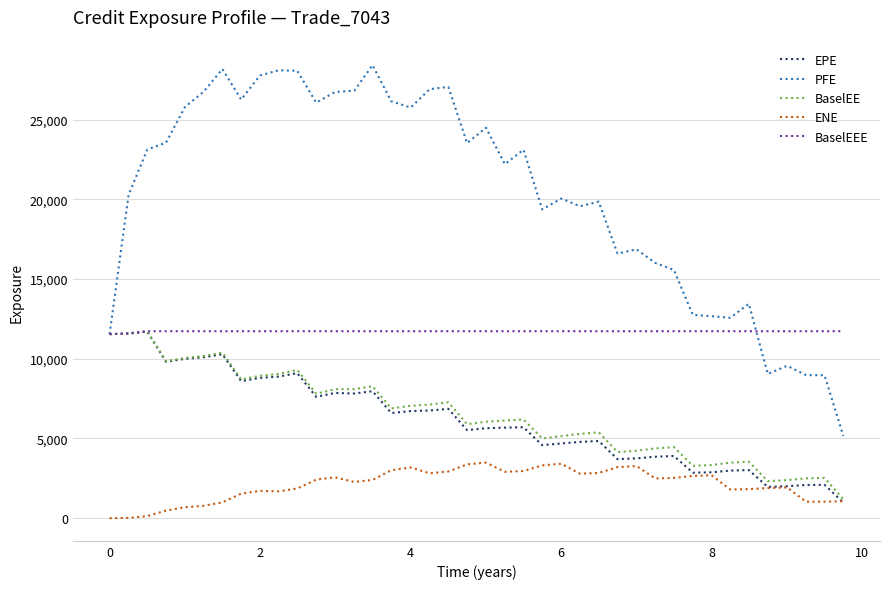

Which series has the widest spread of values?

PFE